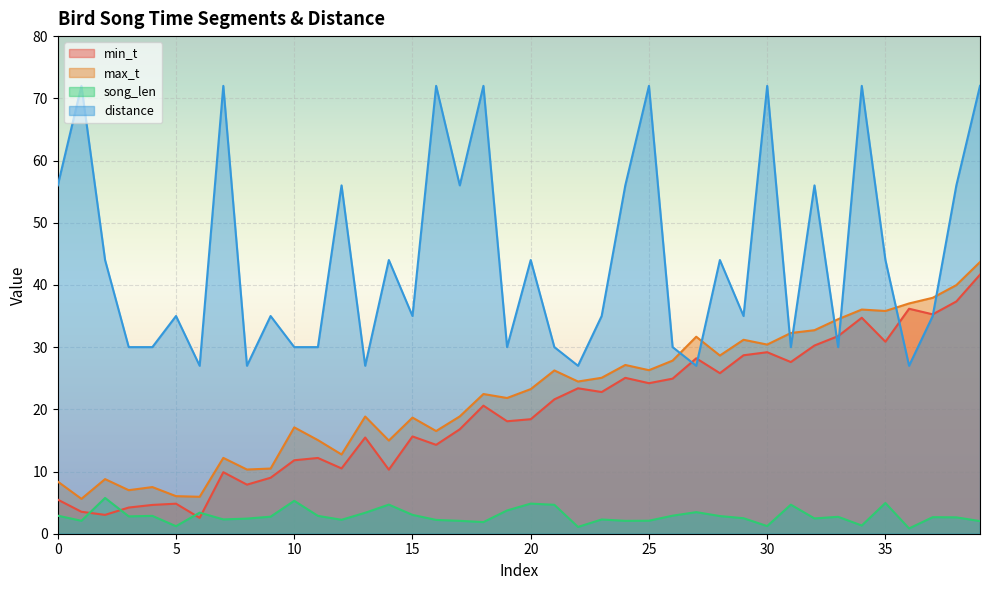

Between which two adjacent categories do distance and max_t first intersect?

26 and 27